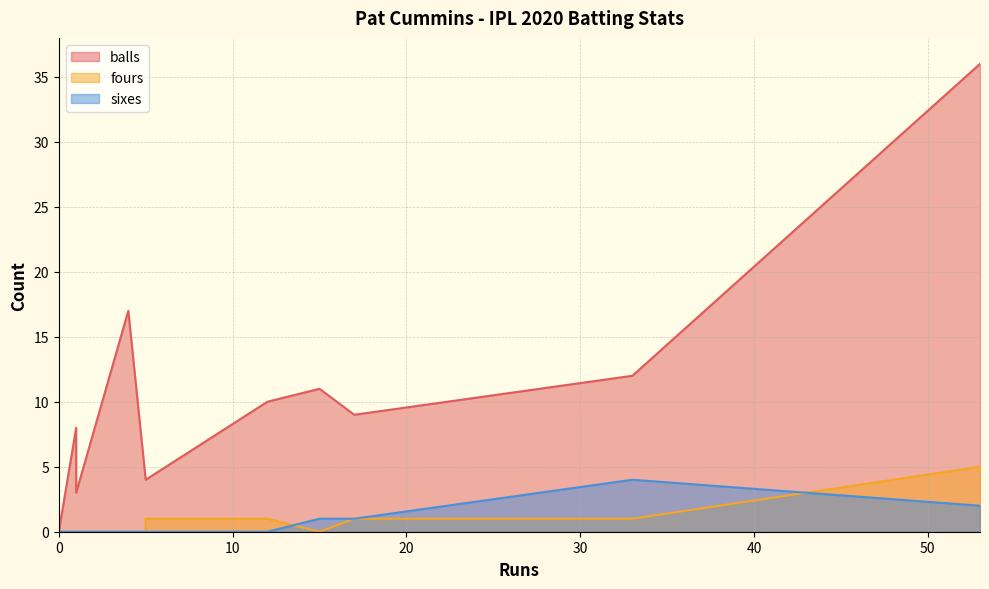

Which series has the largest total across all categories?

balls